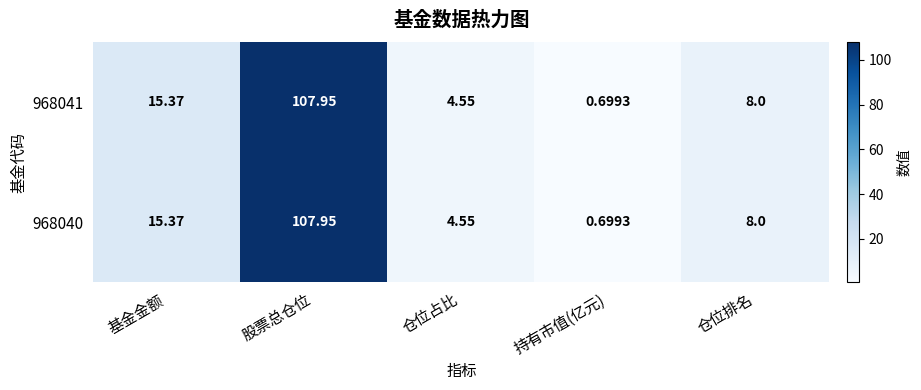

What is the minimum value shown in the chart?

0.7